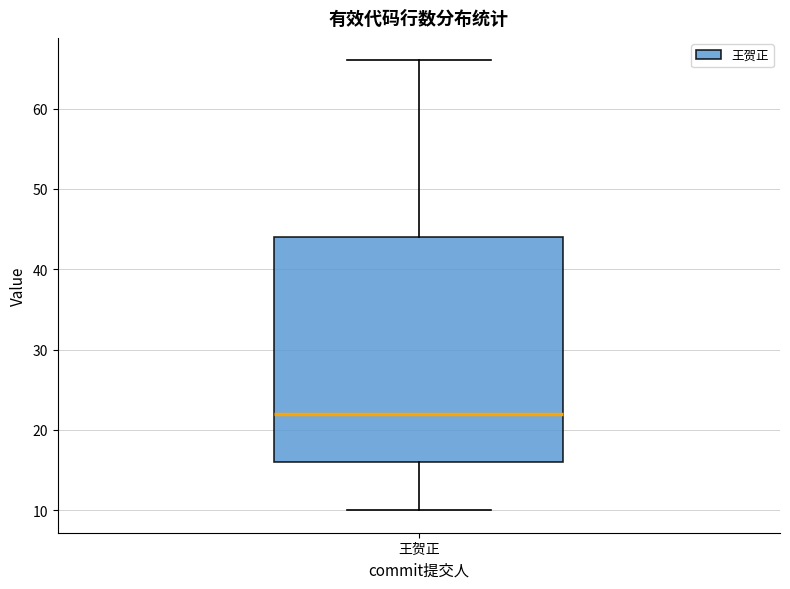

Where does the lower whisker of the box for 王贺正 end on the y-axis? The values are not printed on the chart, so give them approximately, as read against the axis.

10